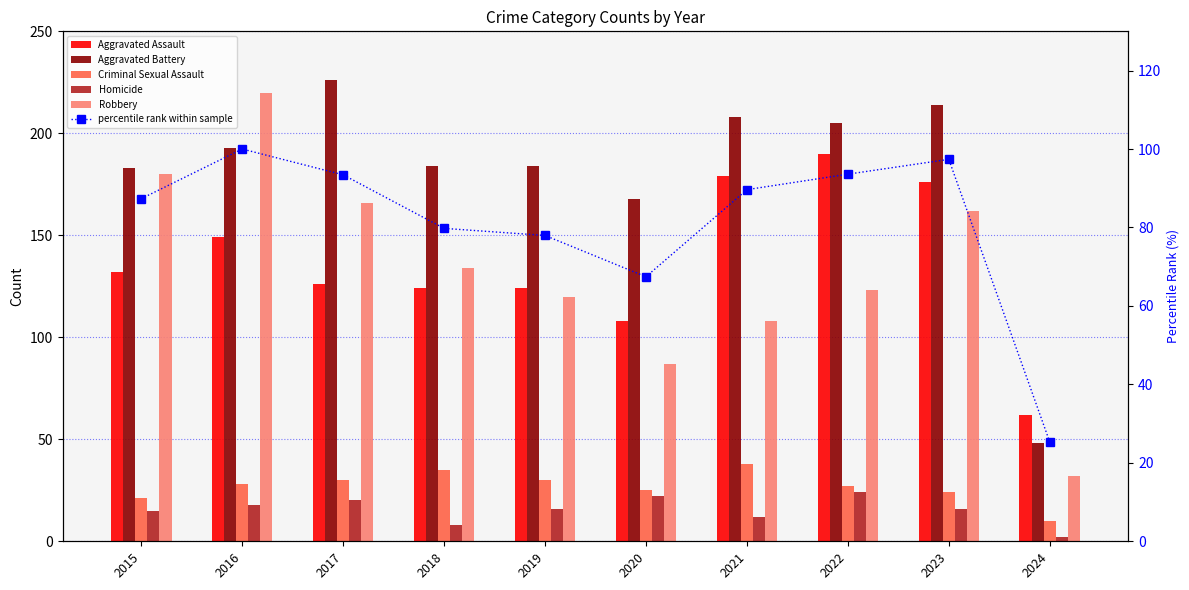

Is the value of percentile rank within sample at 2017 greater than the value of Robbery at 2021?

No